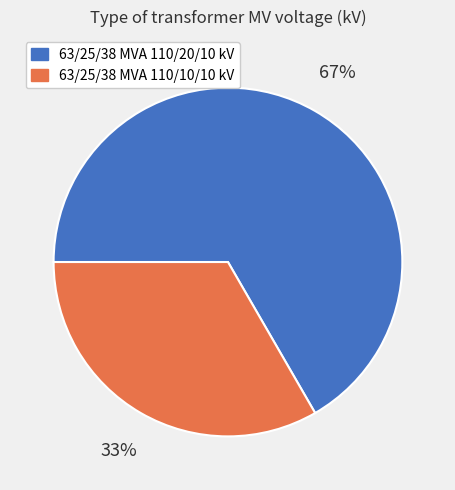

The 63/25/38 MVA 110/20/10 kV slice represents 67% of the pie. True or false?

True